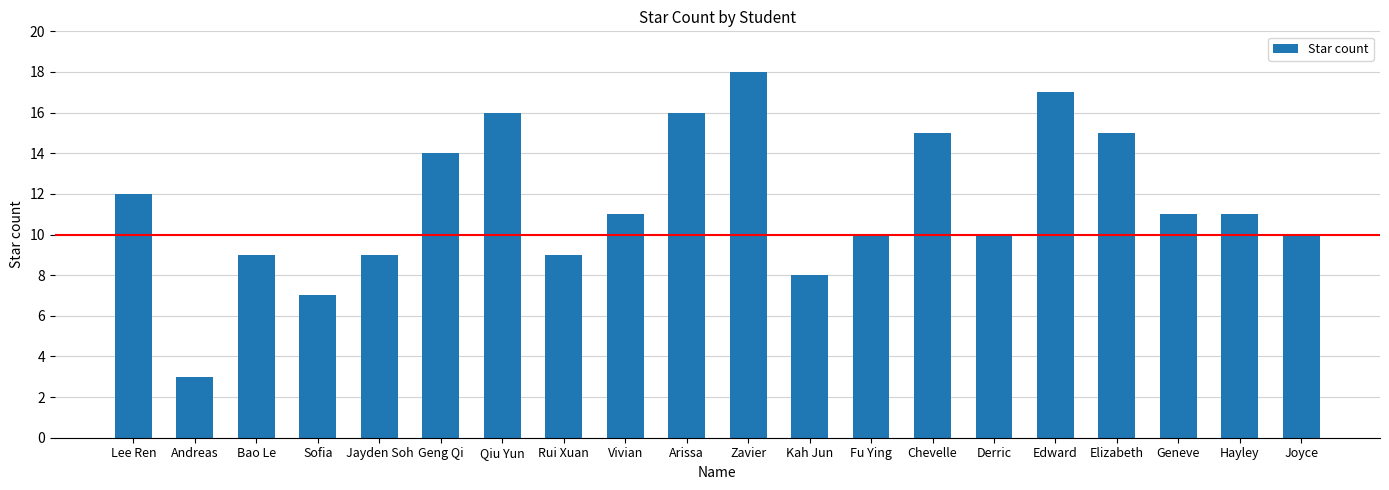

What is the greatest value displayed?

18